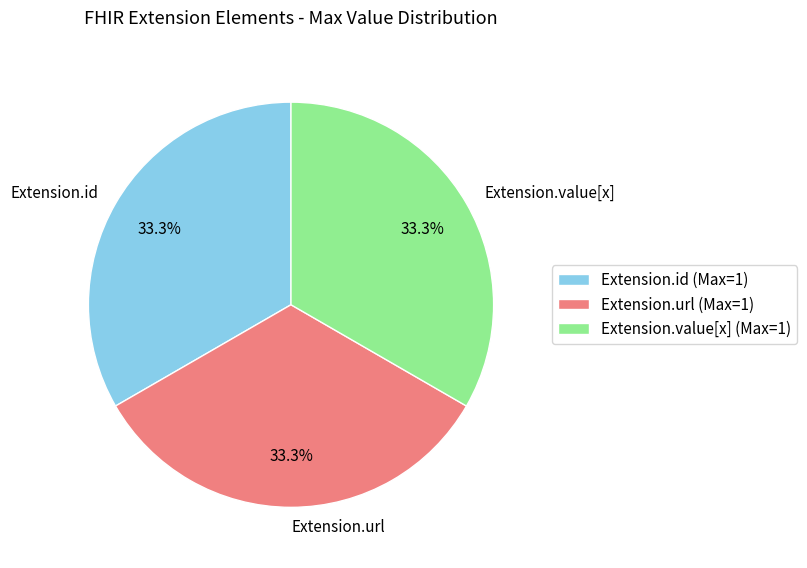

Does Extension.value[x] account for over 50% of the chart?

No